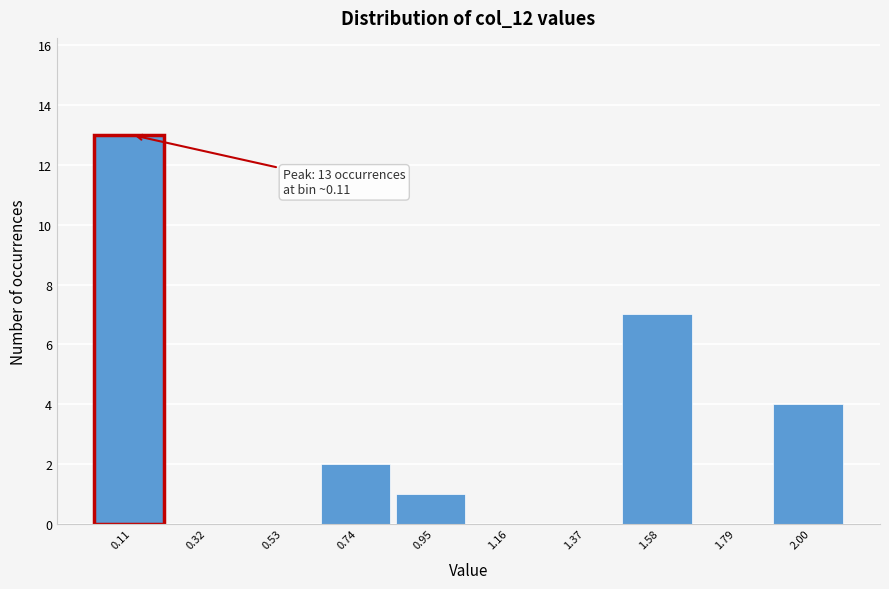

Which range on the x-axis has the tallest bar?

0.00 to 0.21